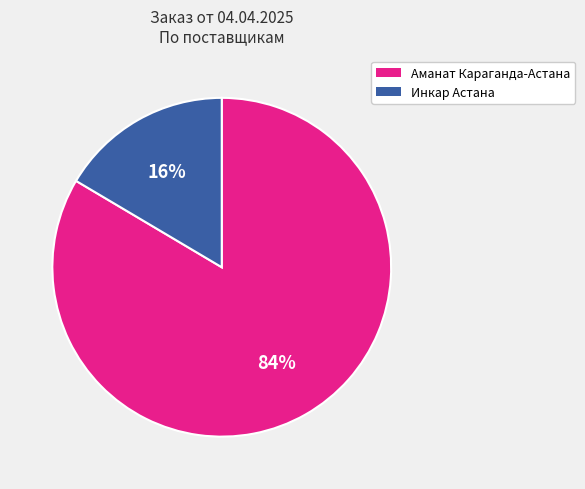

Combined, do Инкар Астана and Аманат Караганда-Астана account for over 50%?

Yes